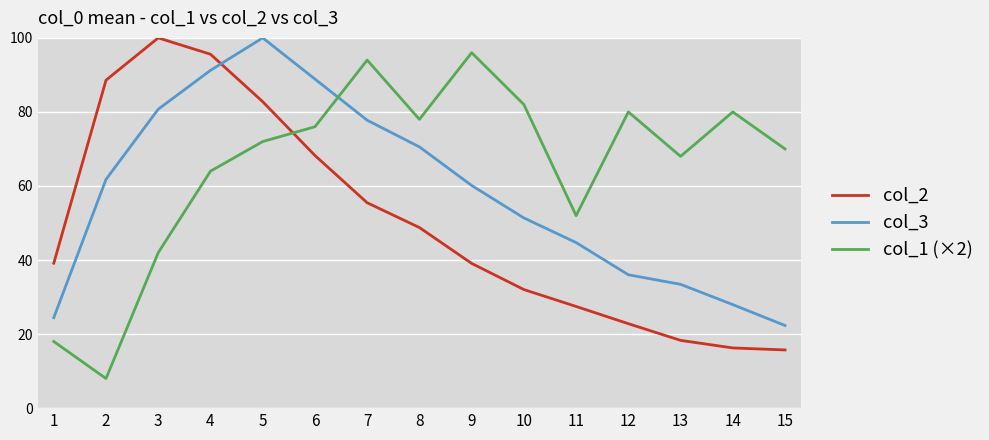

The col_3 series shows 91.2 at 4. True or false?

True